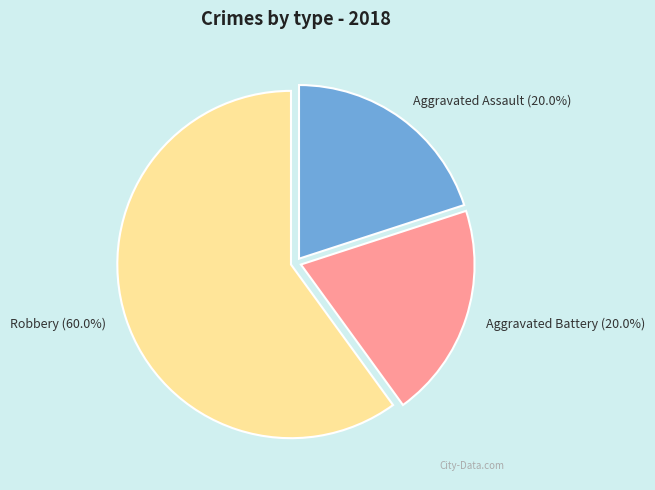

Is the sum of Robbery and Aggravated Assault greater than half?

Yes